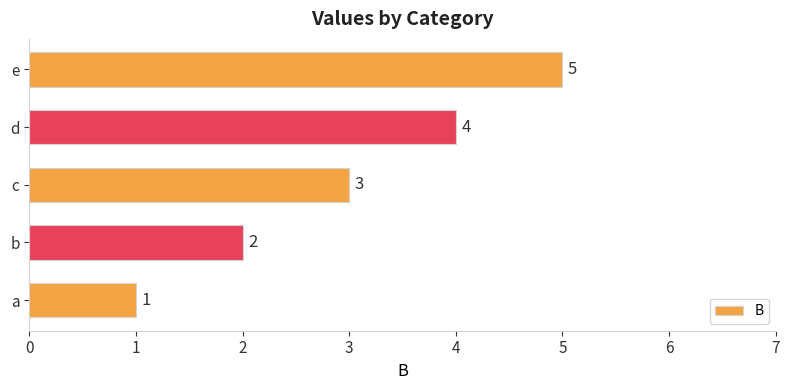

What is the change in value from d to e?

+1